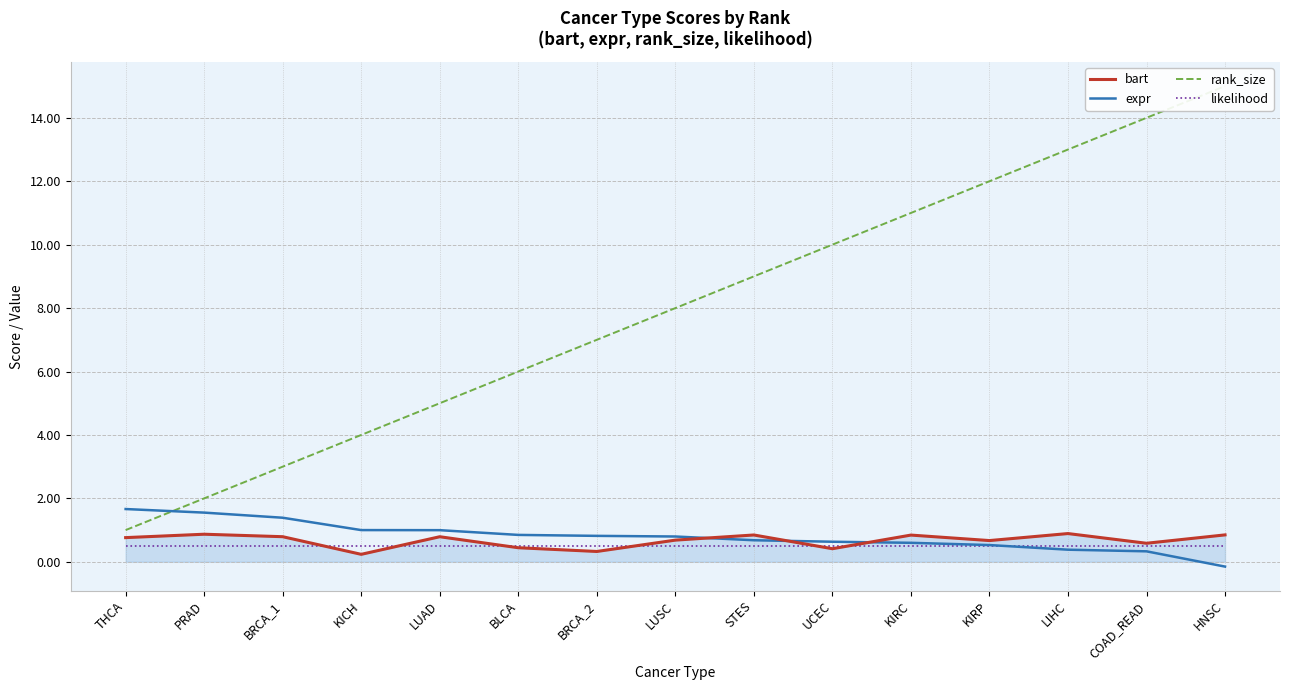

Is this an area chart (filled region under the line)?

No